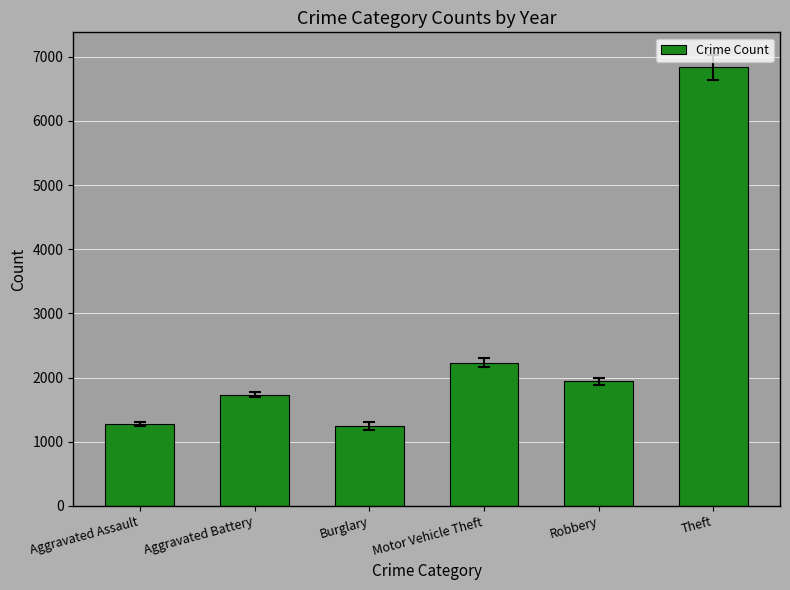

What is the smallest value displayed?

1249